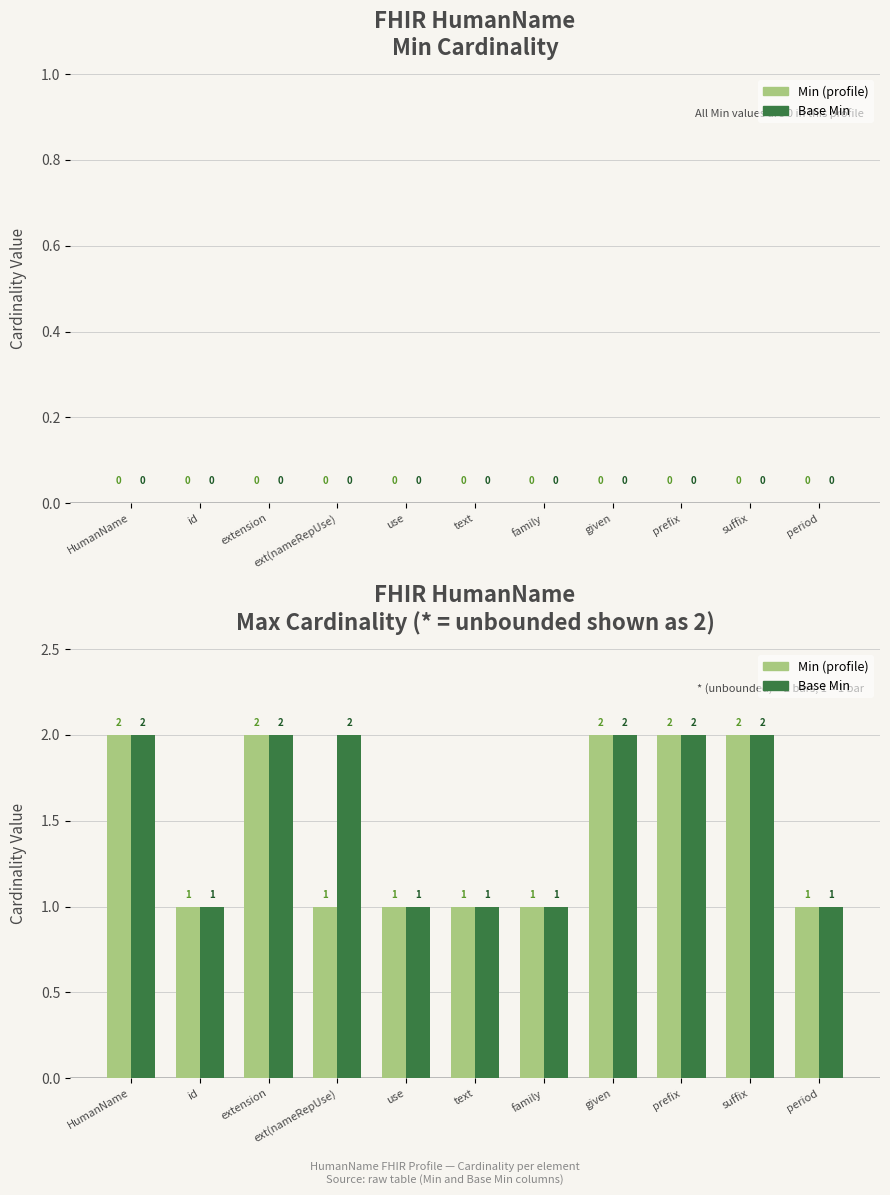

What is the total value across all series at extension?

4